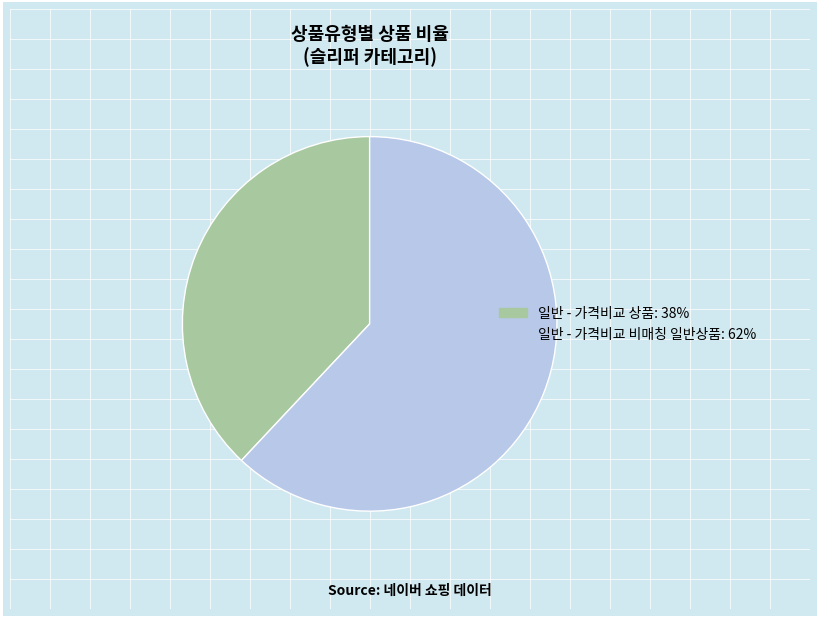

True or false: 일반 - 가격비교 상품 accounts for 23% of the total.

False